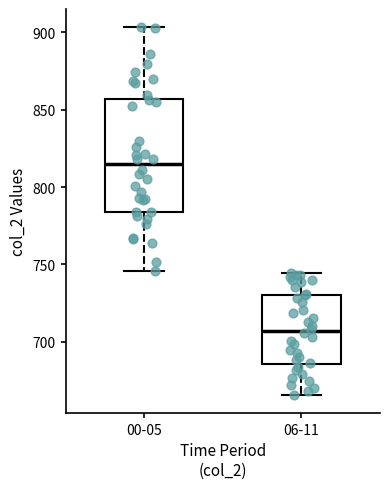

Comparing the boxes themselves (not the whiskers), which one is the tallest?

00-05